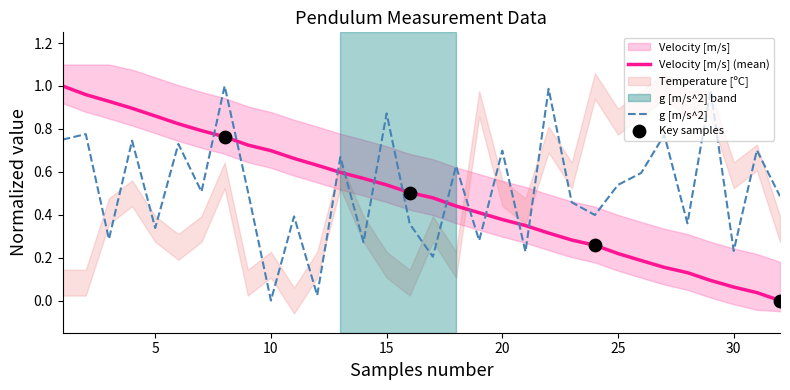

Between 25 and 13, which is larger?

13